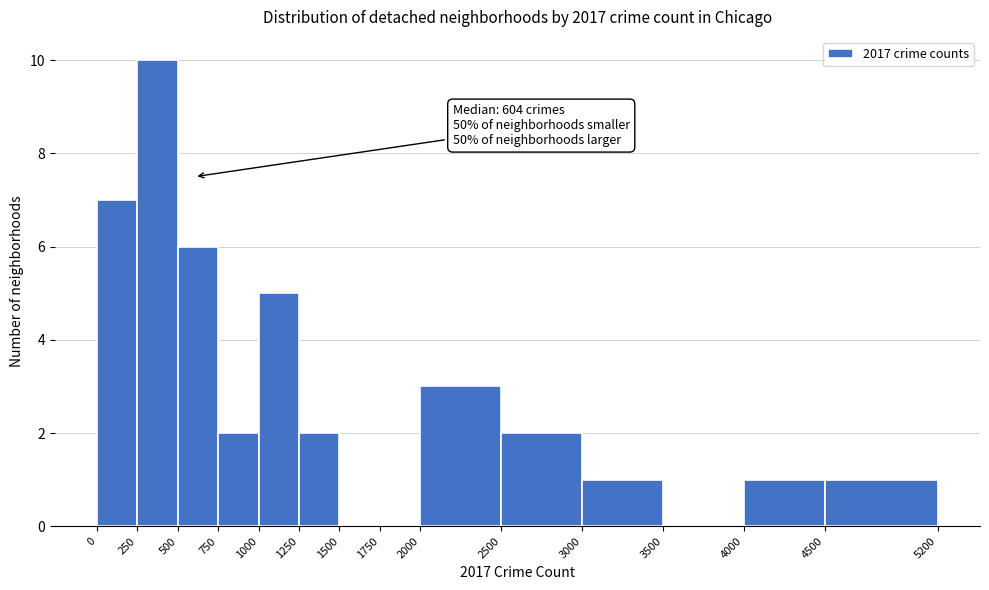

Over which range of the x-axis is the bar tallest?

250 to 500